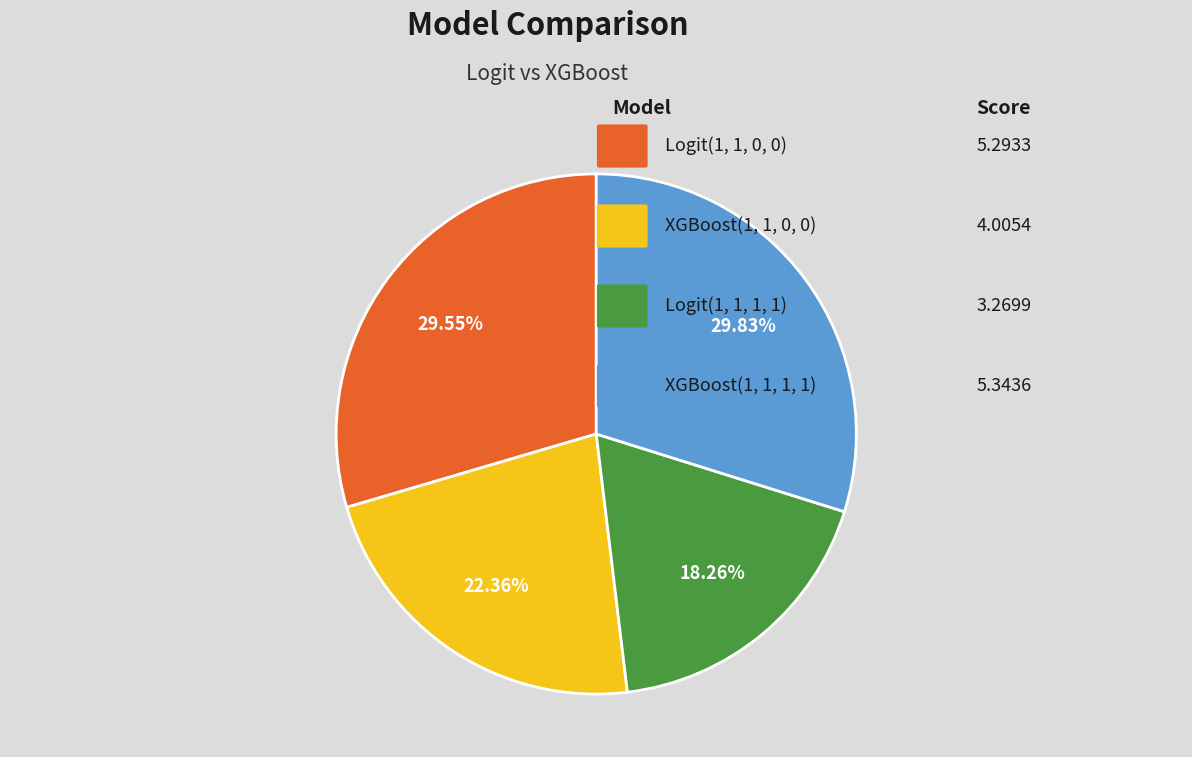

How many slices are in this pie chart?

4